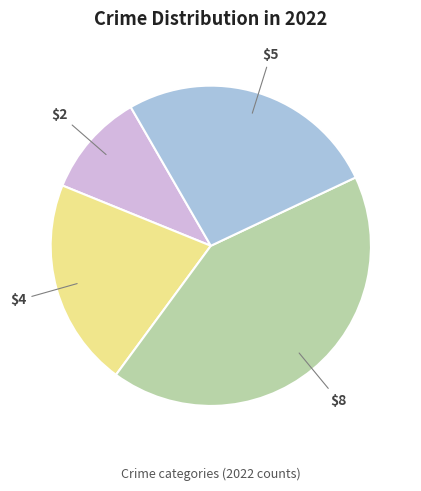

How many slices are in this pie chart?

4